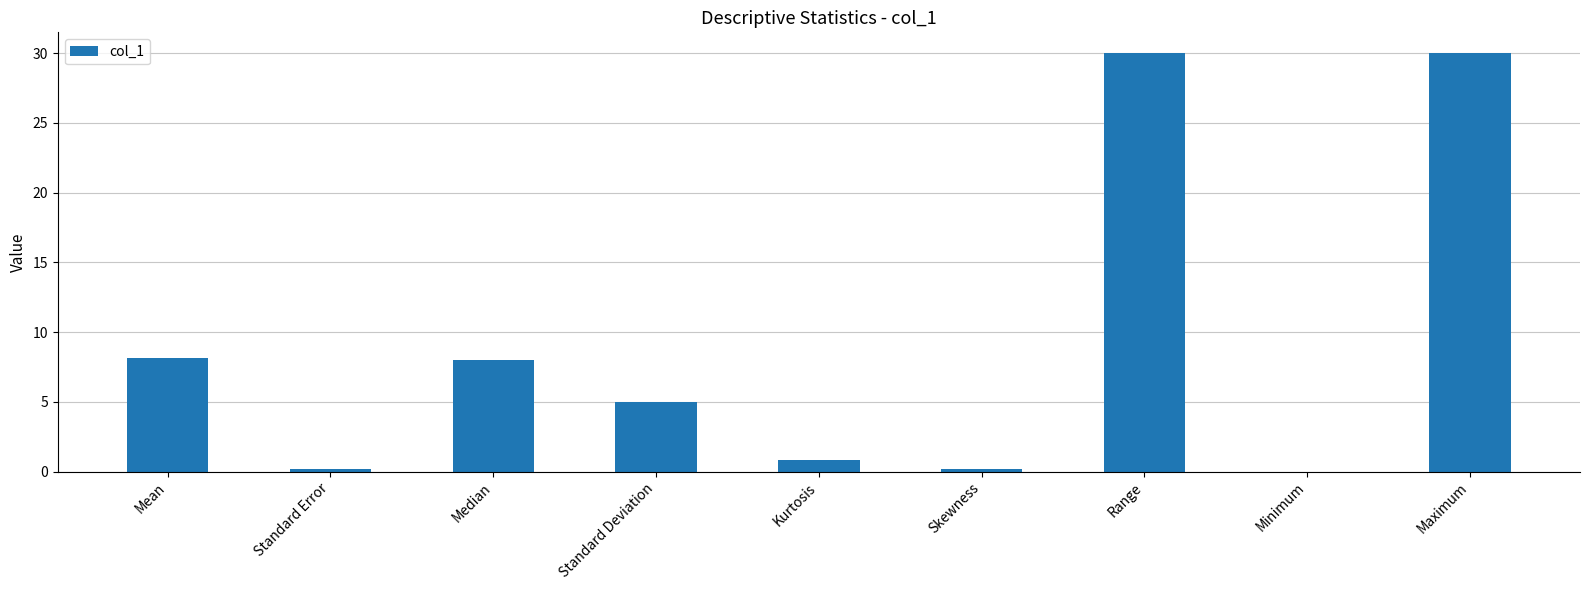

What is the average value?

9.1